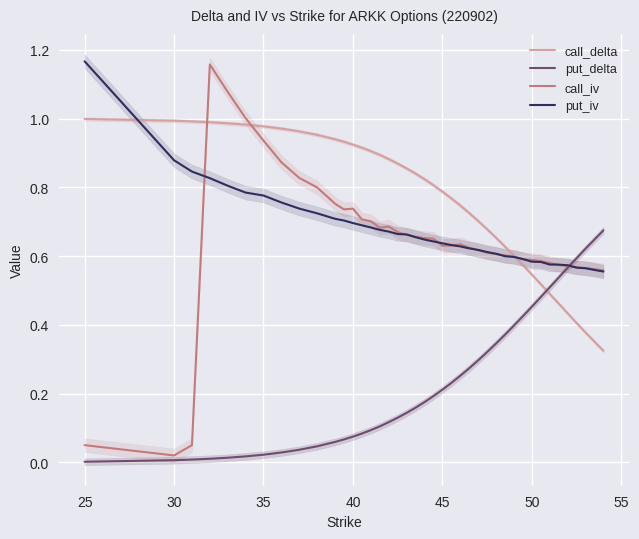

Is it true that call_delta equals 1.0 at 25?

True